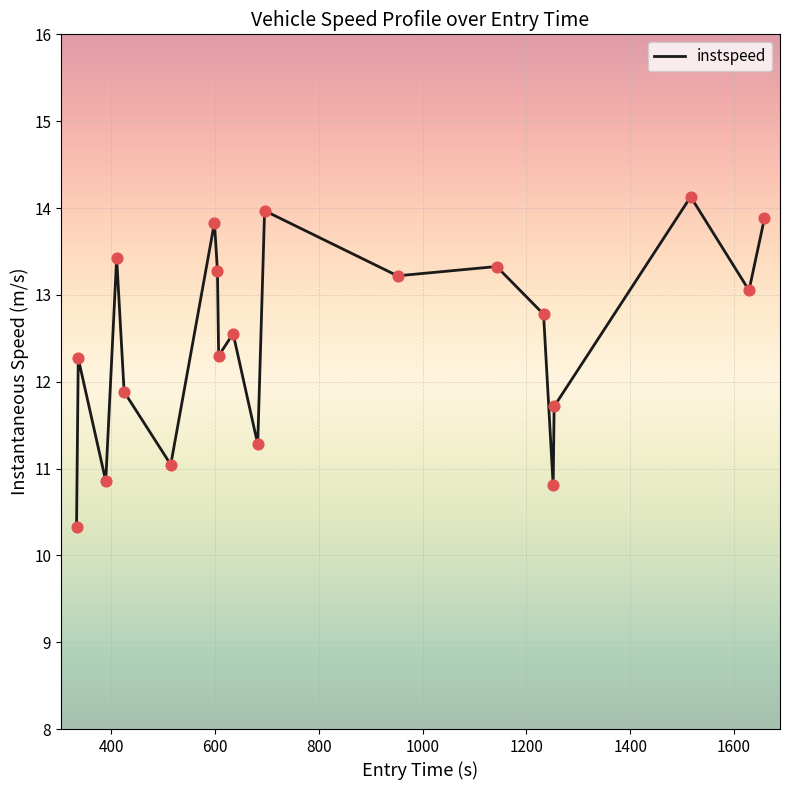

What is the difference between the maximum and minimum values?

3.8